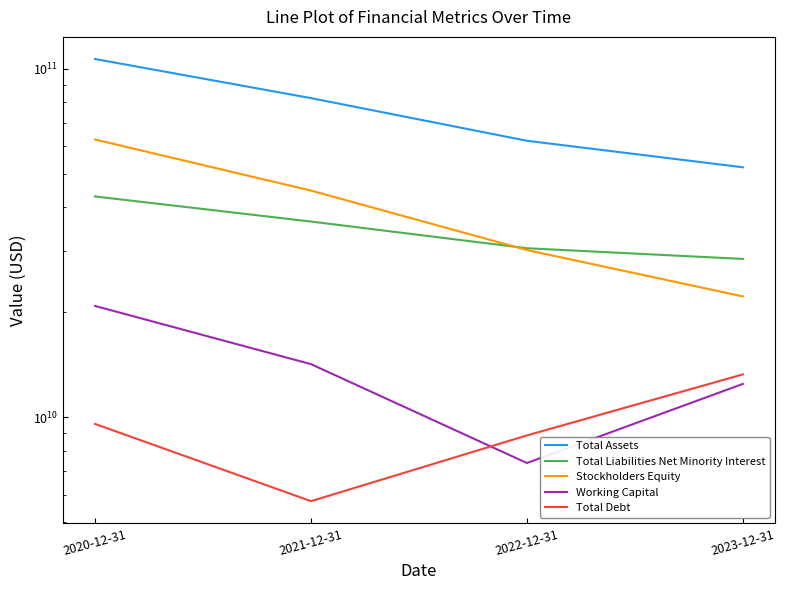

What is the label of the 3rd point from the right?

2021-12-31